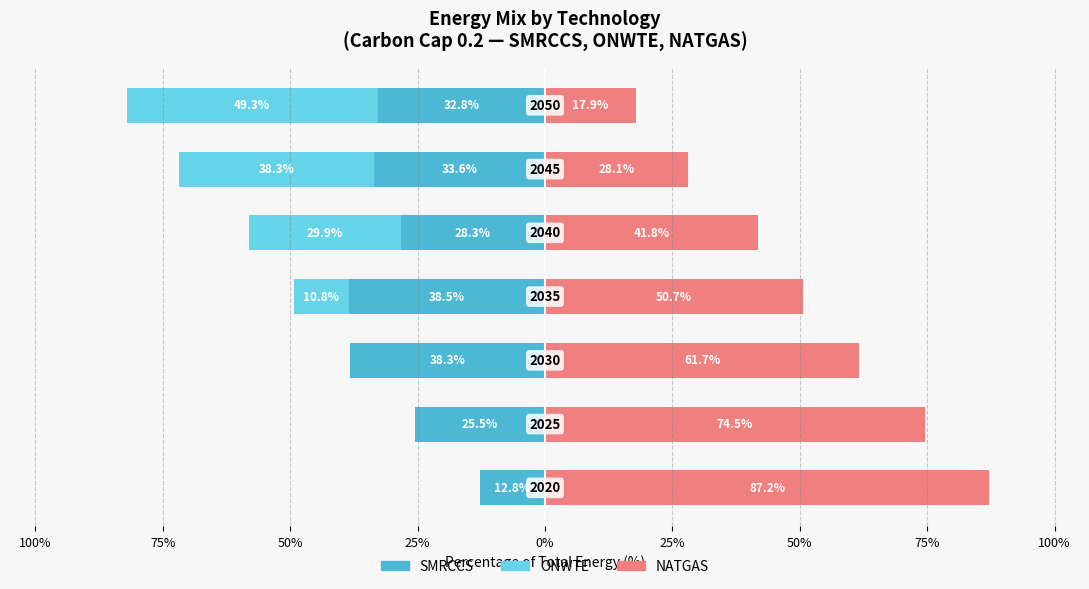

True or false: NATGAS has a value of 41.8 at 25%.

True